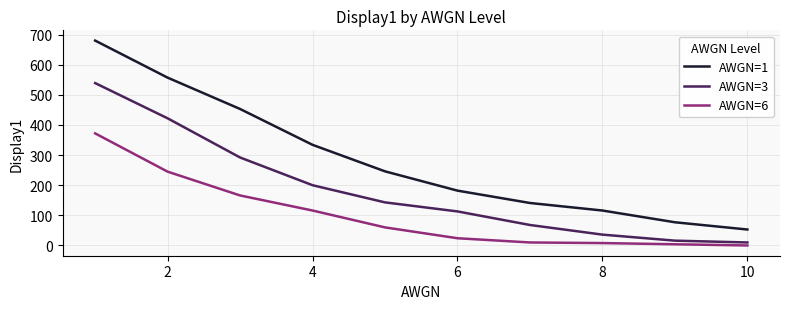

At how many categories does at least one series exceed 594?

1